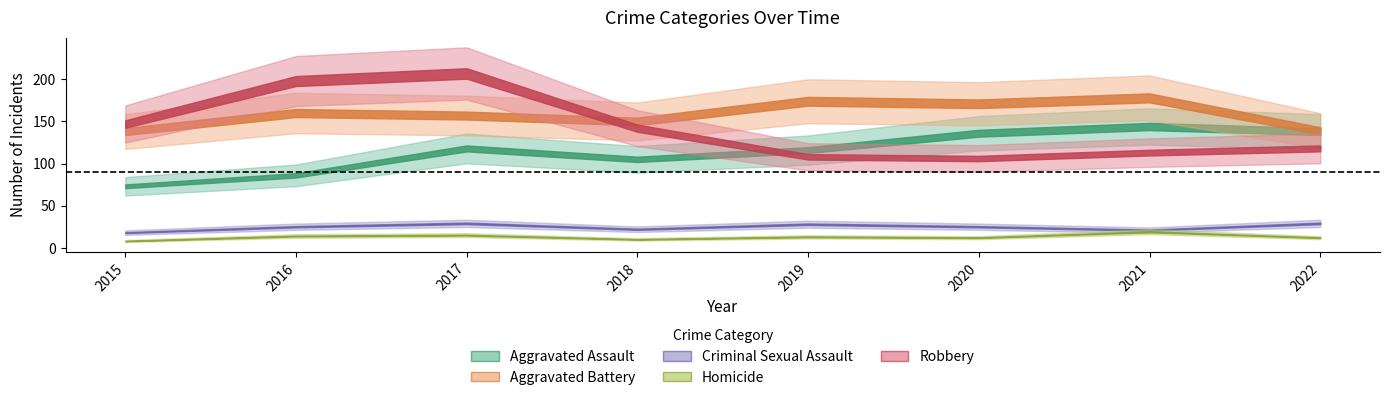

How many interior local valleys does the Robbery series have?

1